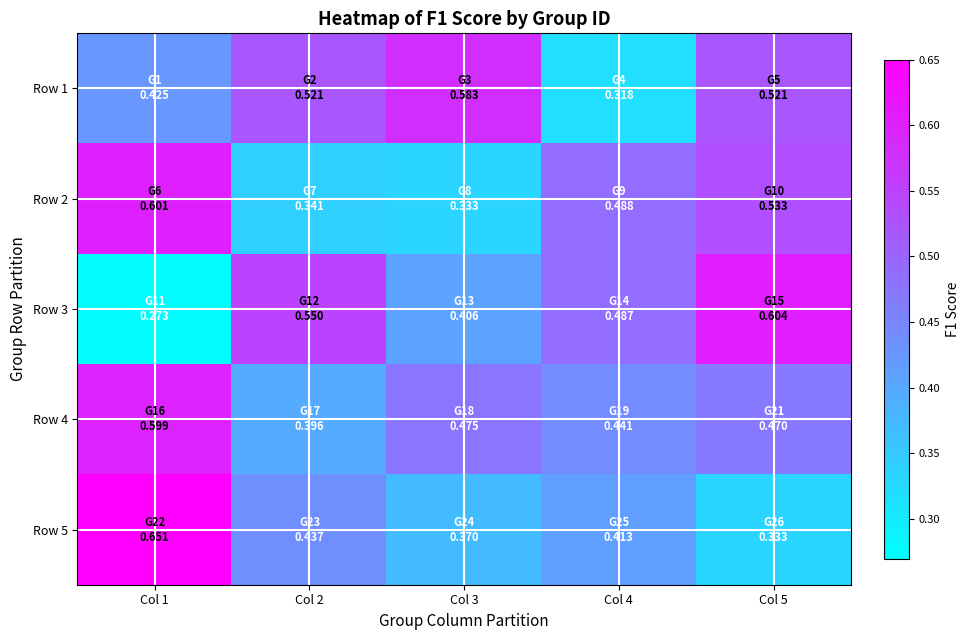

What is the maximum value shown in the chart?

0.7